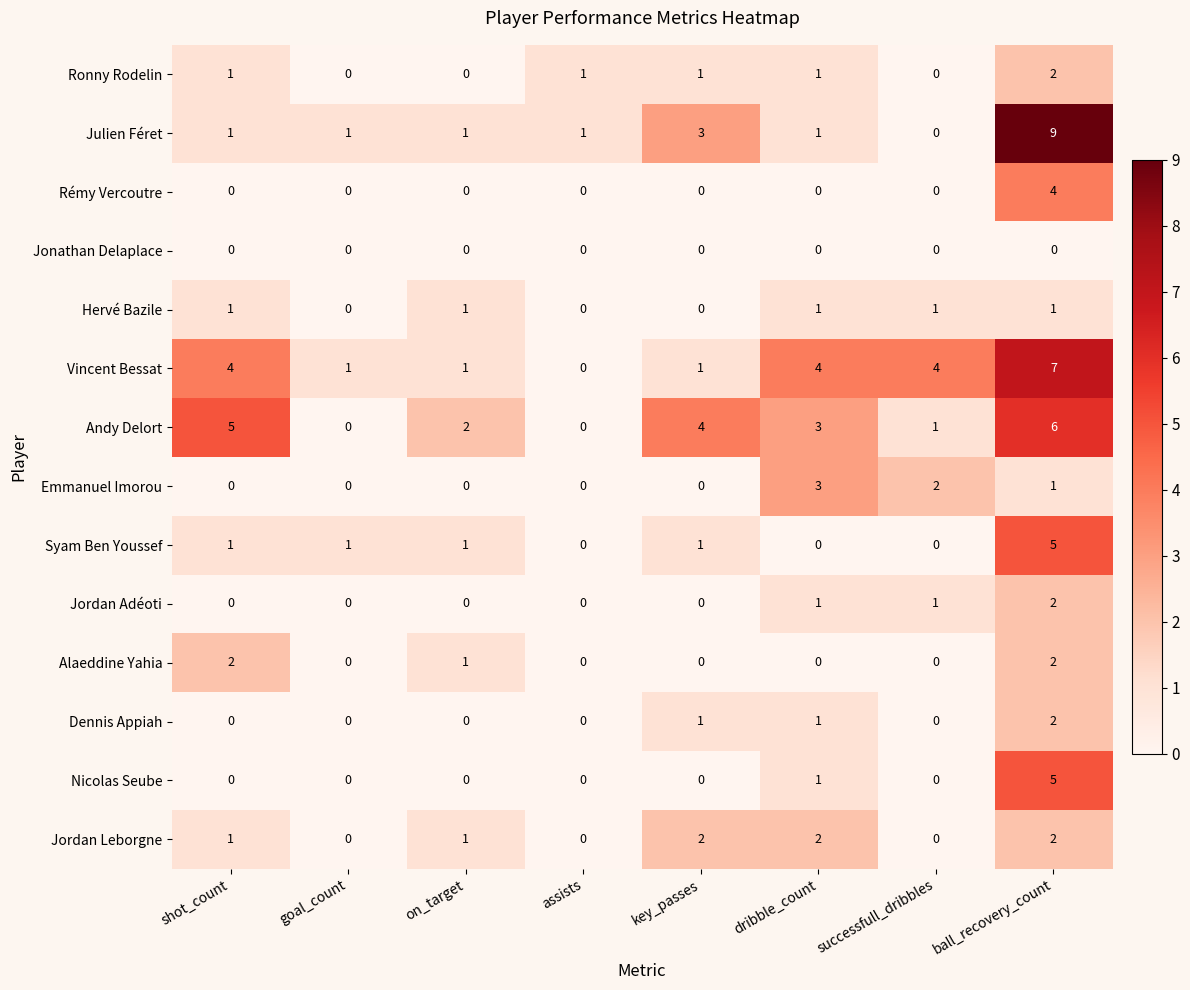

The Emmanuel Imorou series shows 0 at shot_count. True or false?

True